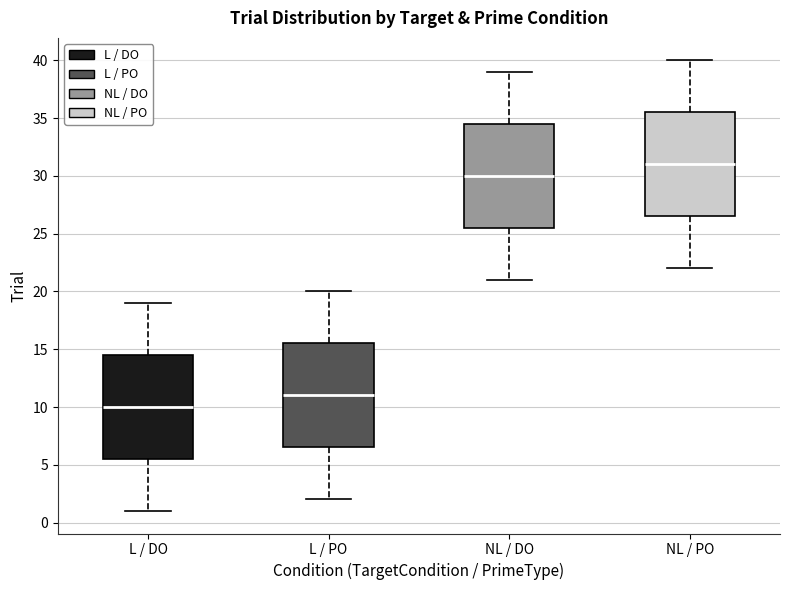

Reading left to right, read every box against the y-axis: the position of its median line, the range the box covers, and the ends of its whiskers. The values are not printed on the chart, so give them approximately, as read against the axis.

L / DO: median 10.0, box 5.5 to 14.5, whiskers 1.0 to 19.0
L / PO: median 11.0, box 6.5 to 15.5, whiskers 2.0 to 20.0
NL / DO: median 30.0, box 25.5 to 34.5, whiskers 21.0 to 39.0
NL / PO: median 31.0, box 26.5 to 35.5, whiskers 22.0 to 40.0